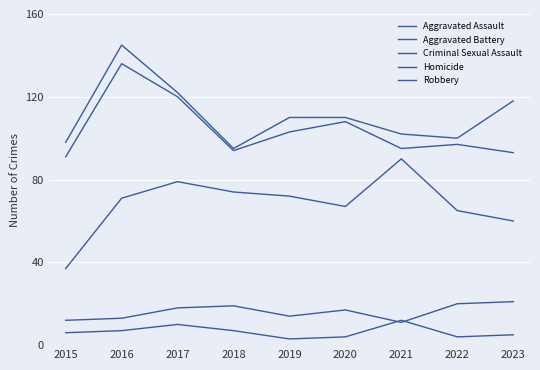

True or false: Aggravated Assault and Aggravated Battery cross at least once.

False